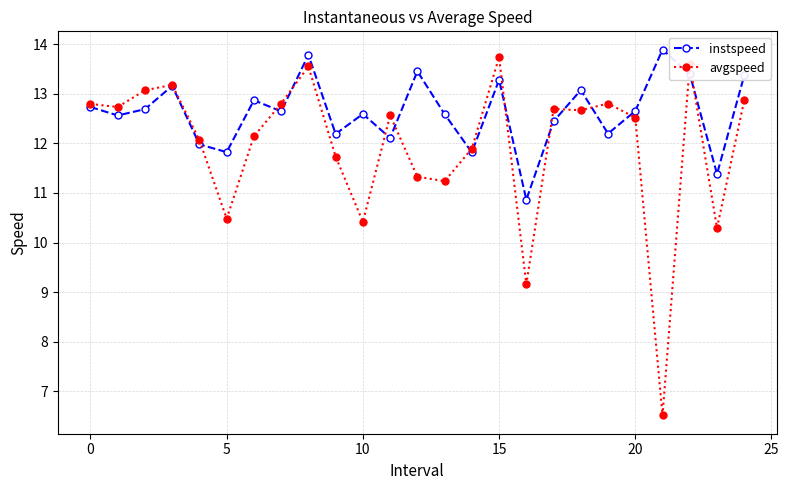

List the series in order of their overall mean, highest first.

instspeed, avgspeed